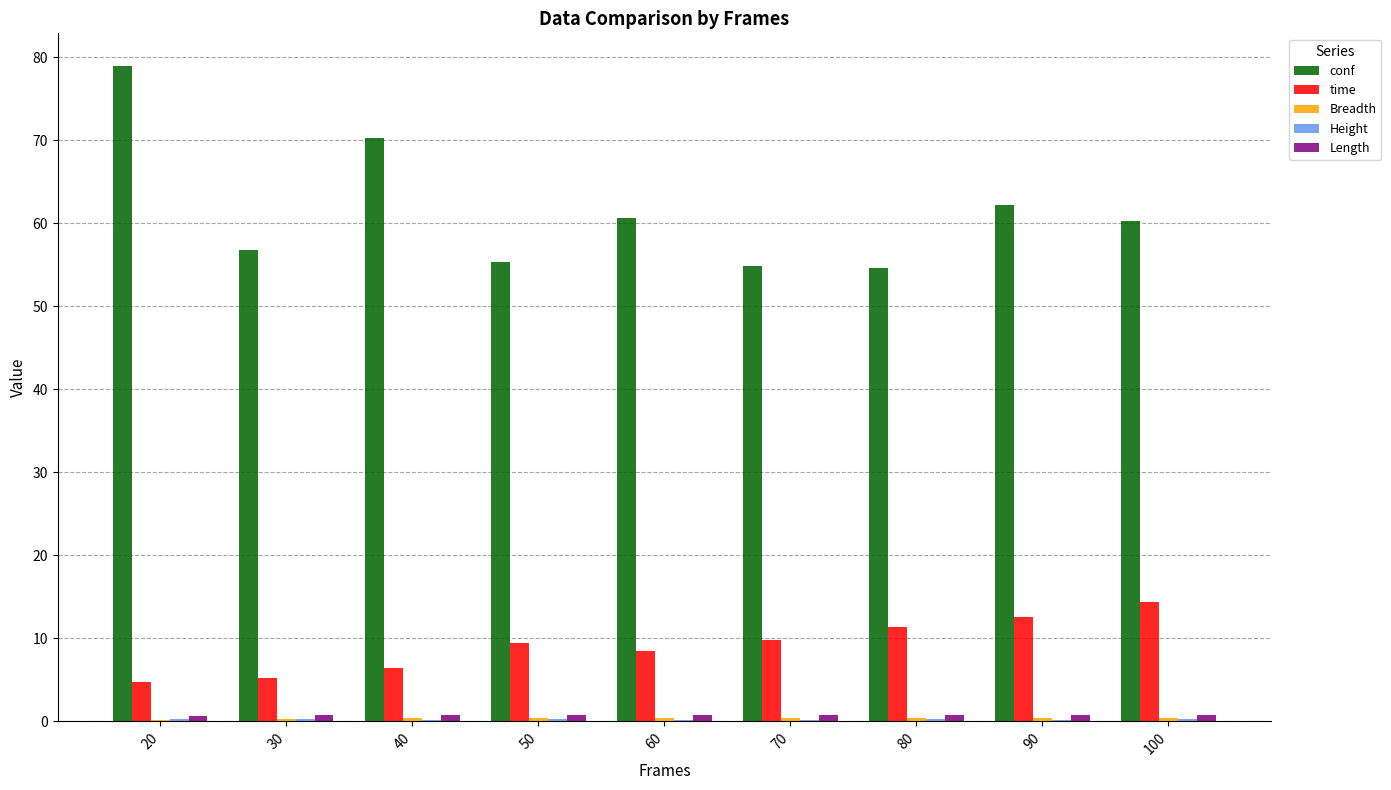

Which category has the highest value in the conf series?

20